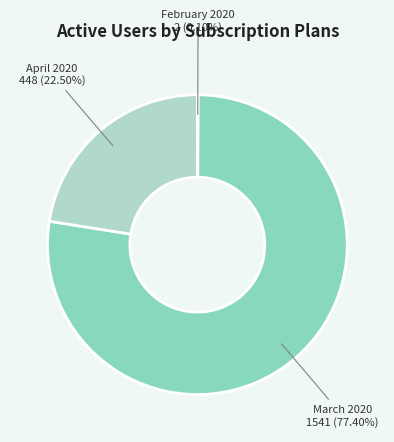

Is there any slice that represents more than half of the pie?

Yes